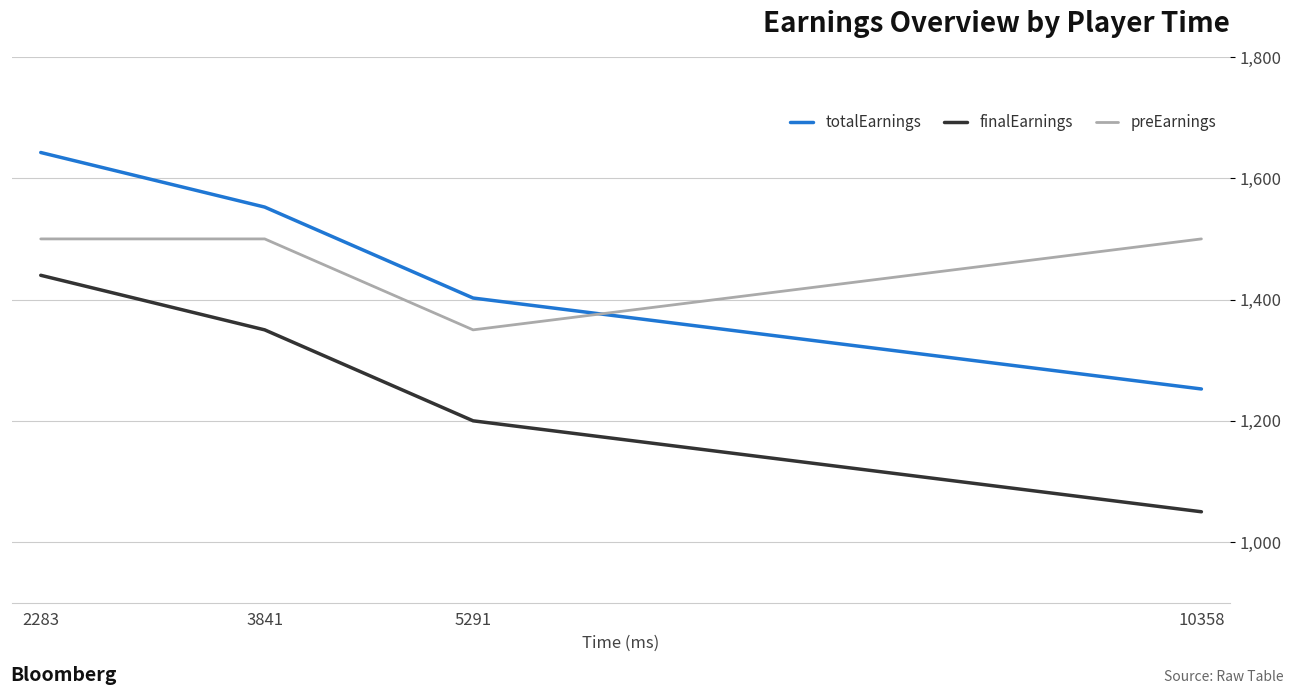

What is the total value across all series at 3841?

4402.5